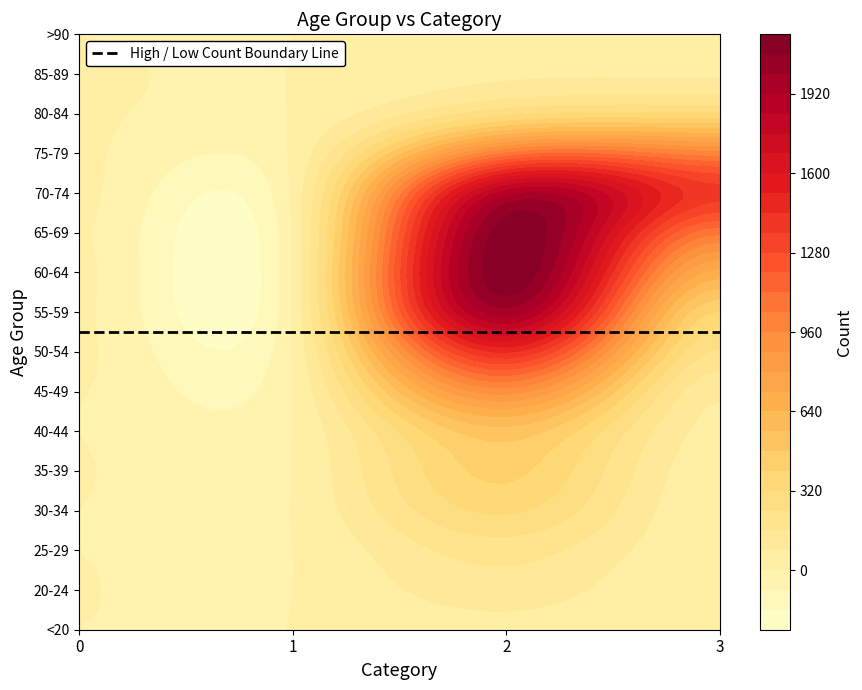

Reading left to right, transcribe all the data shown in this chart.

<20: 0	1	62	7
20-24: 1	0	121	2
25-29: 0	0	196	13
30-34: 0	2	333	14
35-39: 2	1	420	26
40-44: 0	1	530	53
45-49: 2	1	915	97
50-54: 9	3	1450	227
55-59: 8	6	1965	392
60-64: 11	8	2151	689
65-69: 6	6	2130	1057
70-74: 13	14	1882	1381
75-79: 10	12	1053	993
80-84: 7	4	296	333
85-89: 3	1	62	64
>90: 0	0	15	9